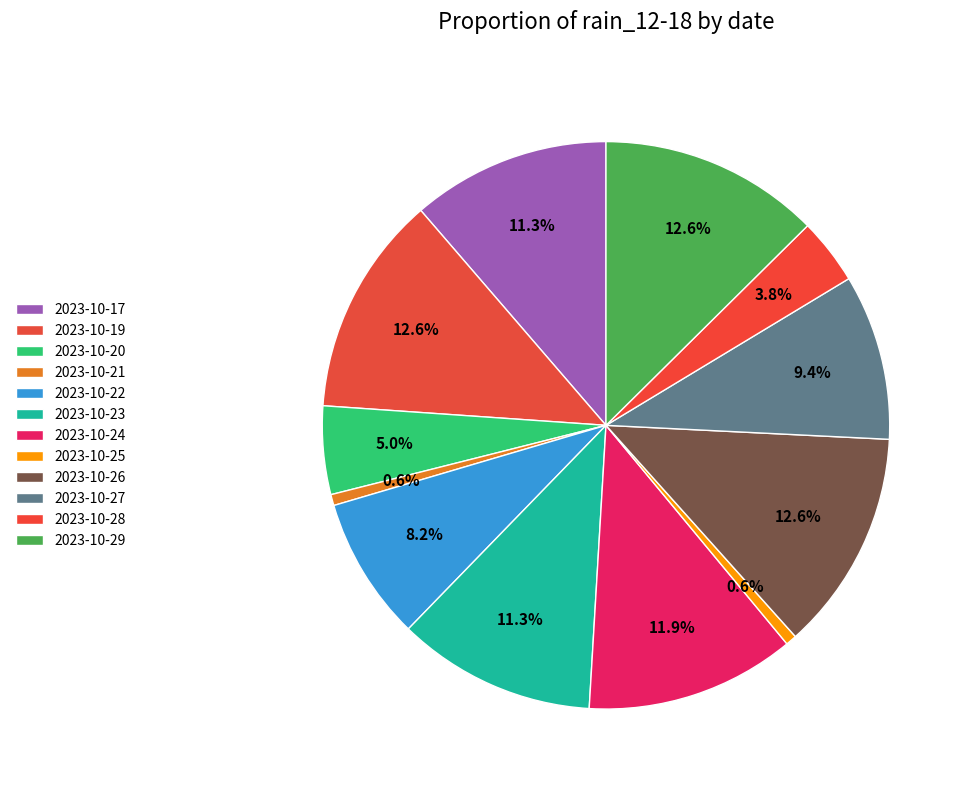

How many slices are in this pie chart?

12